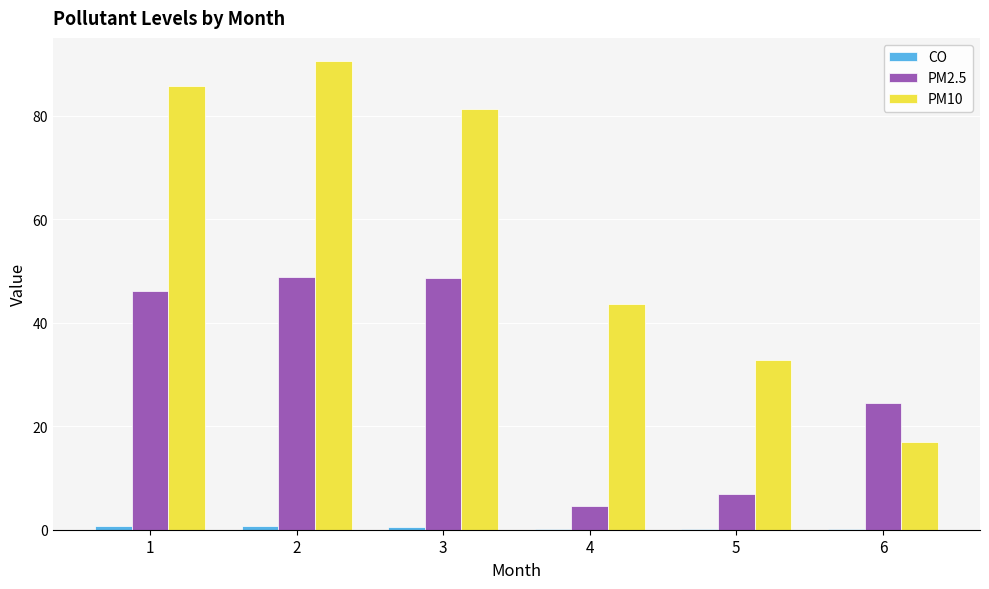

What is the greatest value displayed?

90.5